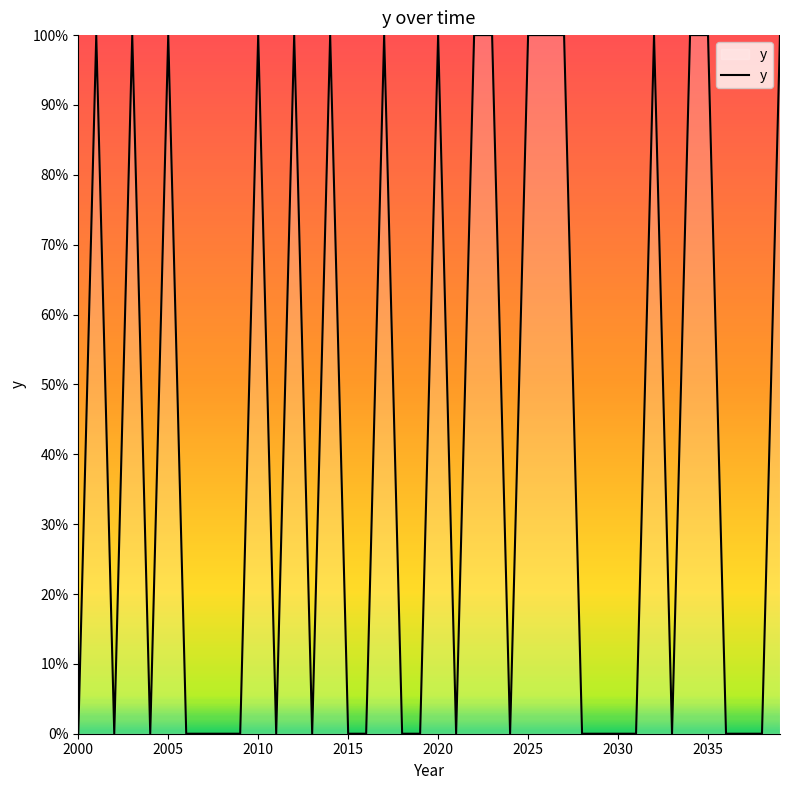

Is this an area chart (filled region under the line)?

No